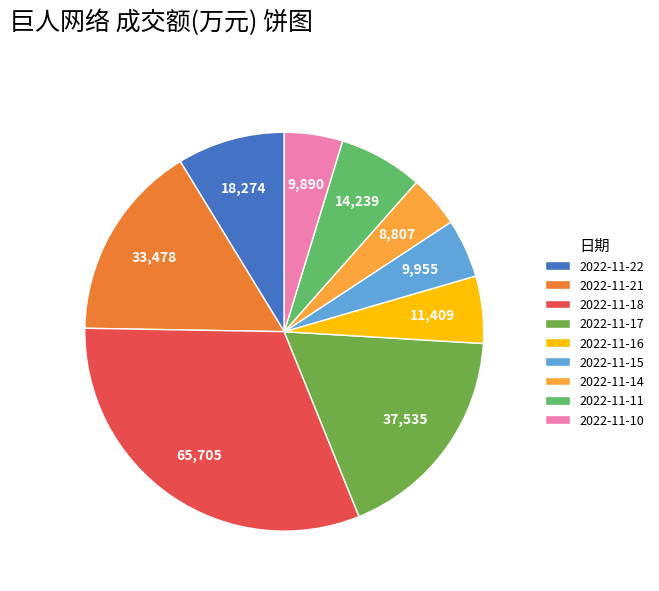

Which slice is the smallest?

2022-11-14